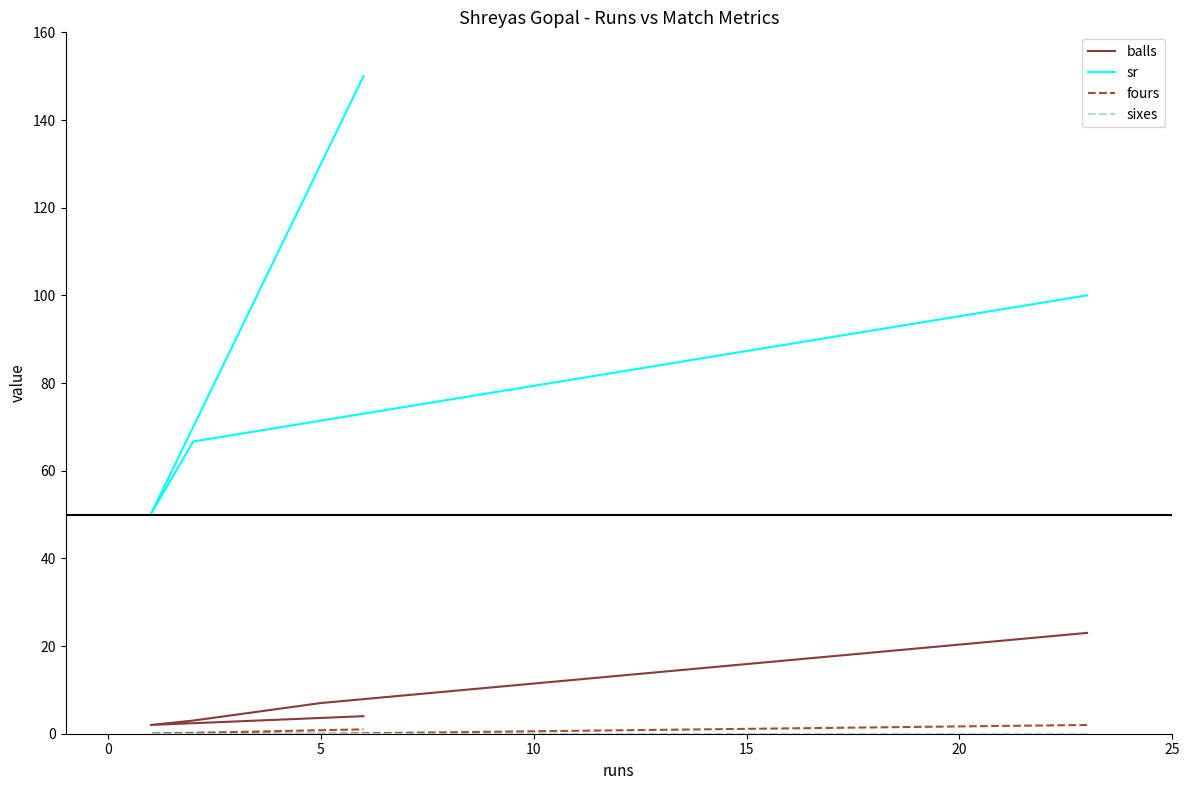

Is the value of balls at 10 greater than the value of sixes at 15?

Yes